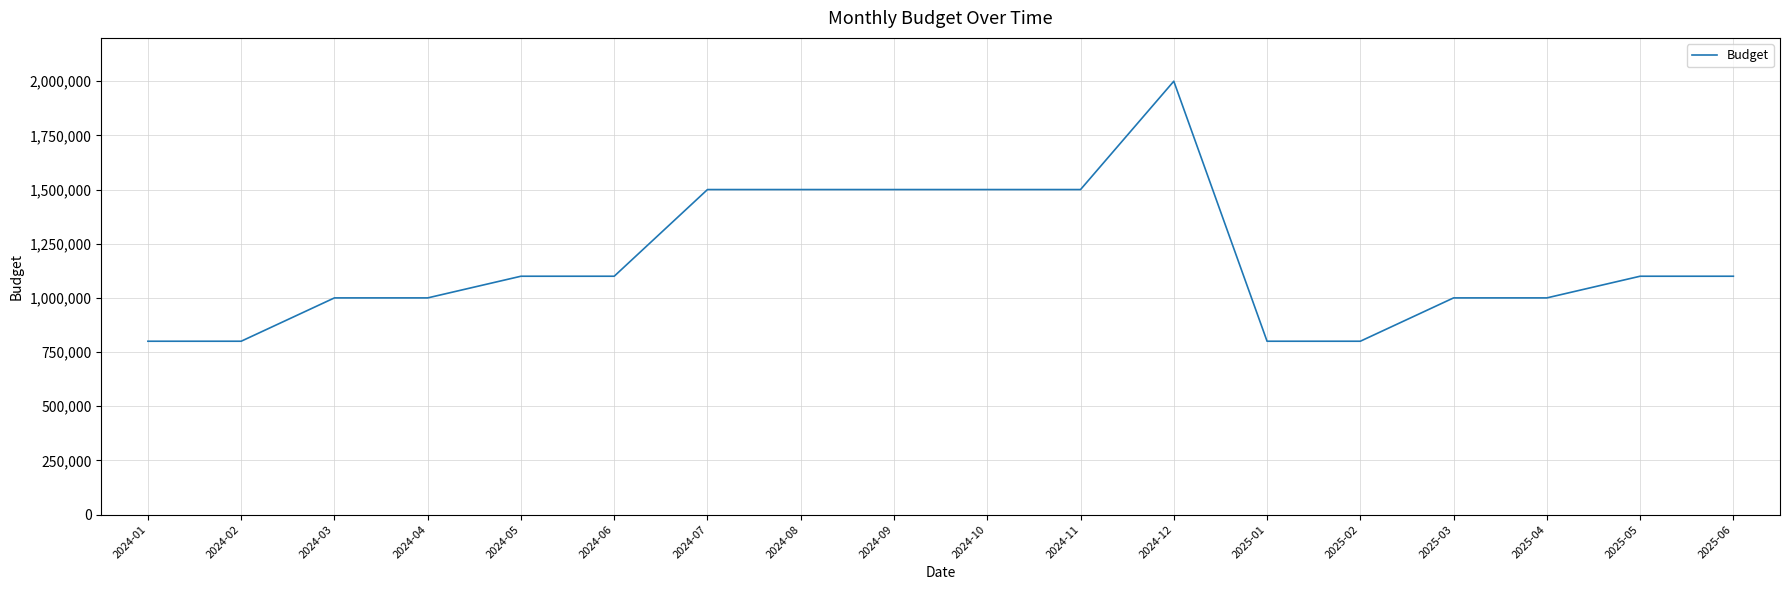

What is the difference between the values at 2024-09 and 2024-06?

400000